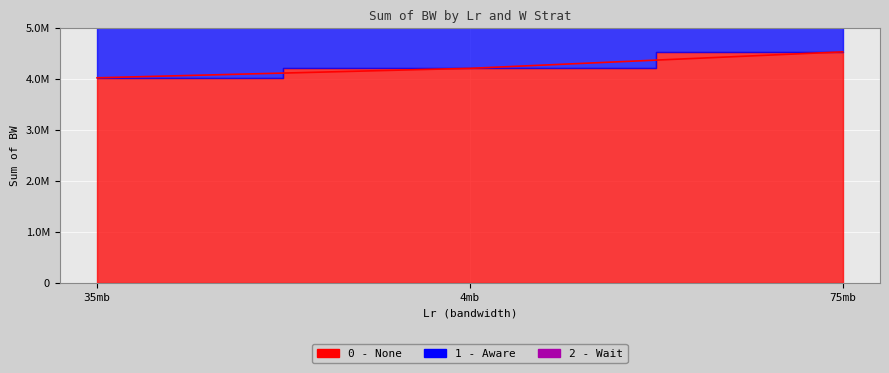

Reading left to right, extract all data points from this chart.

0 - None: 35mb=4019447	4mb=4205251	75mb=4528582
1 - Aware: 35mb=10905147	4mb=10968174	75mb=11733125